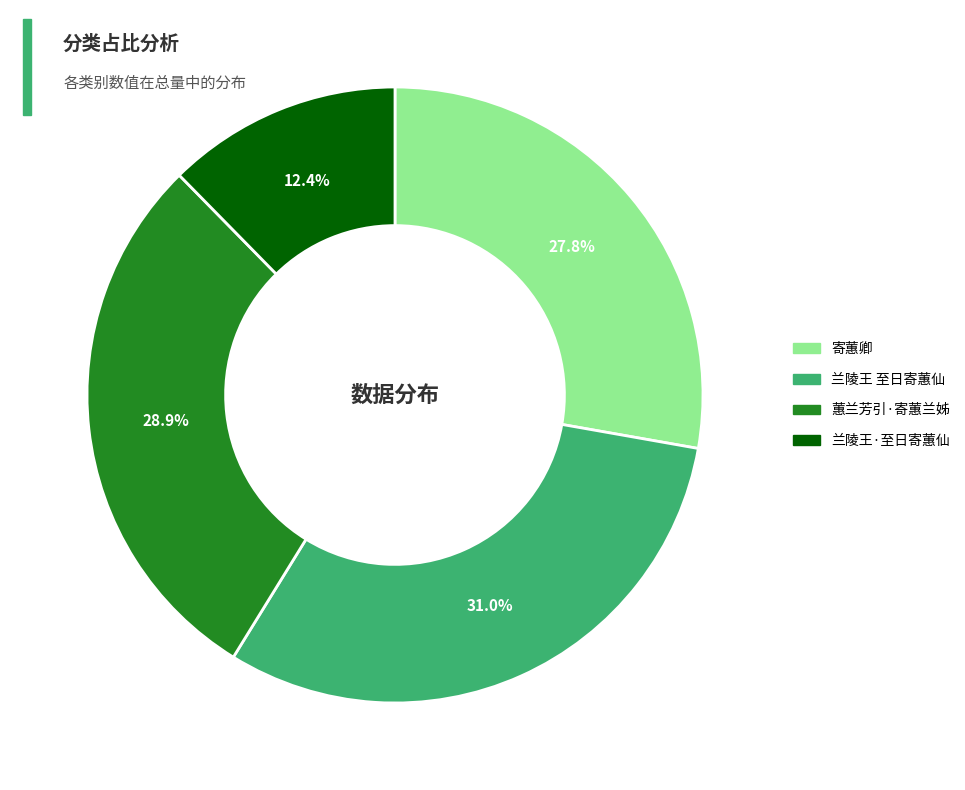

Do 兰陵王 至日寄蕙仙 and 蕙兰芳引·寄蕙兰姊 together represent more than half of the pie?

Yes